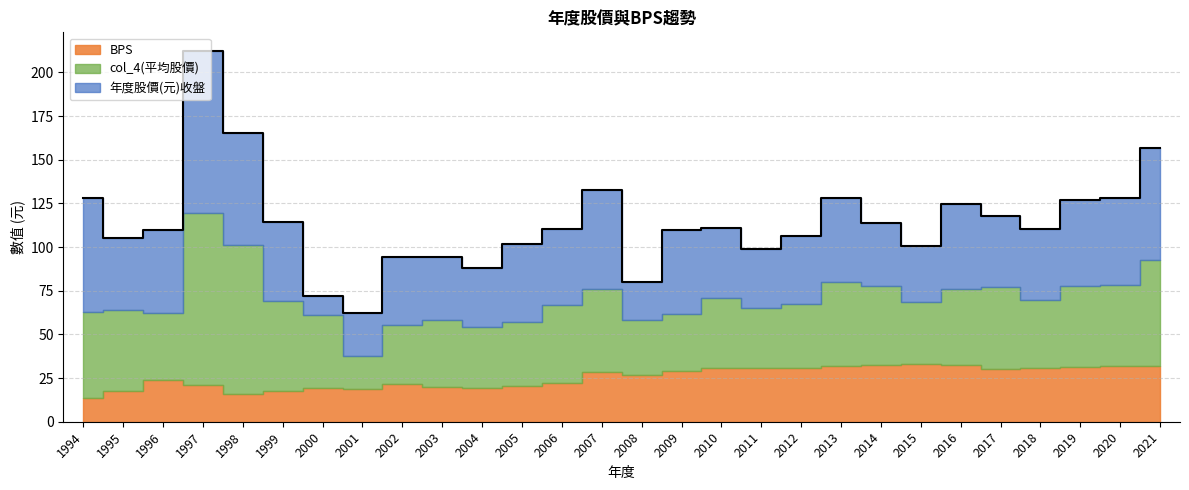

List the series in order of their peak value, highest first.

col_4(平均股價), 年度股價(元)收盤, BPS